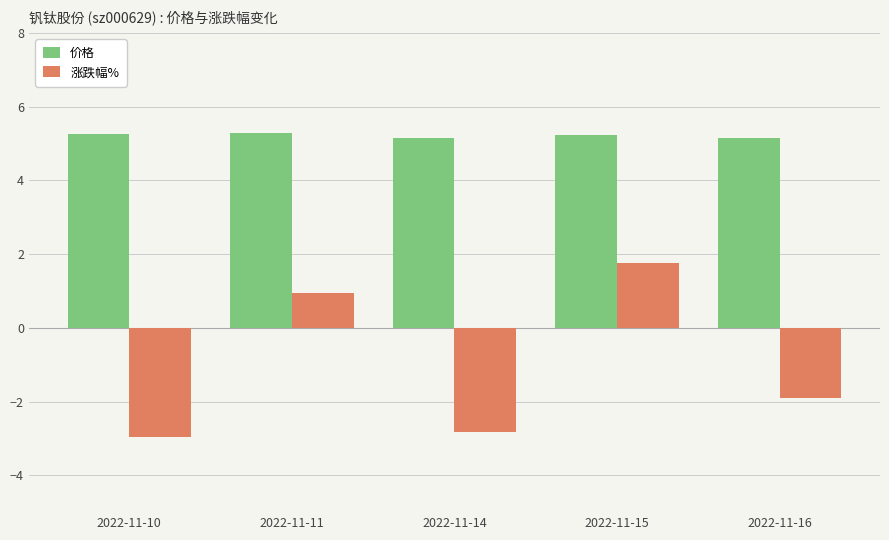

What is the minimum value for 涨跌幅%?

-3.0